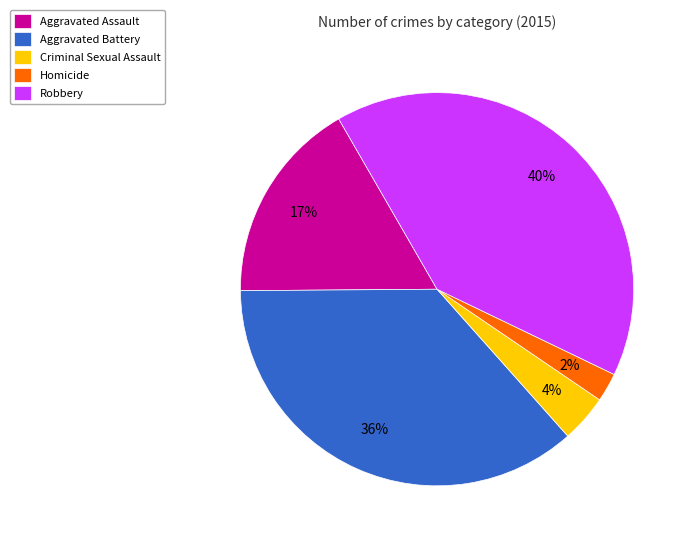

To the nearest percent, what portion does Aggravated Battery represent?

36%